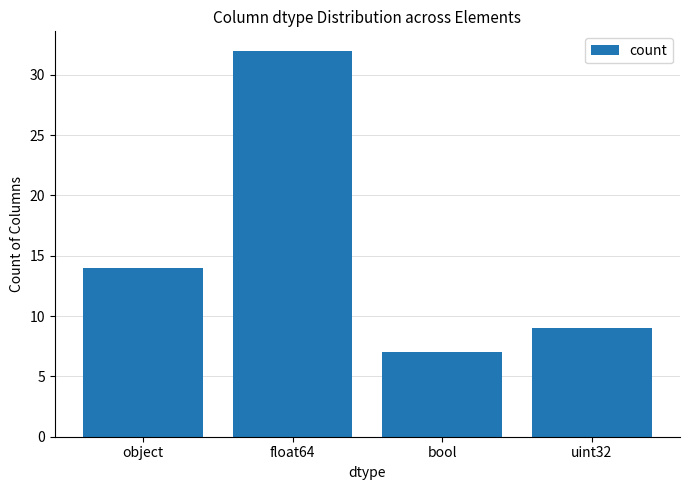

Reading left to right, extract all data points from this chart.

14	32	7	9